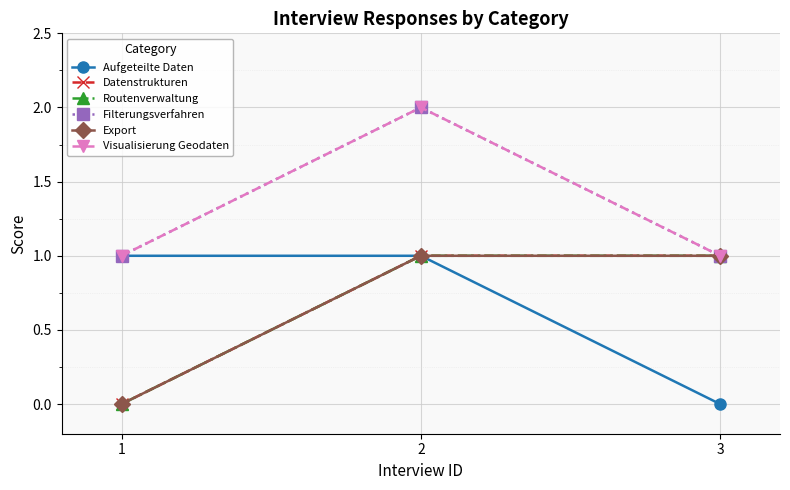

At which label does Export reach its minimum?

1